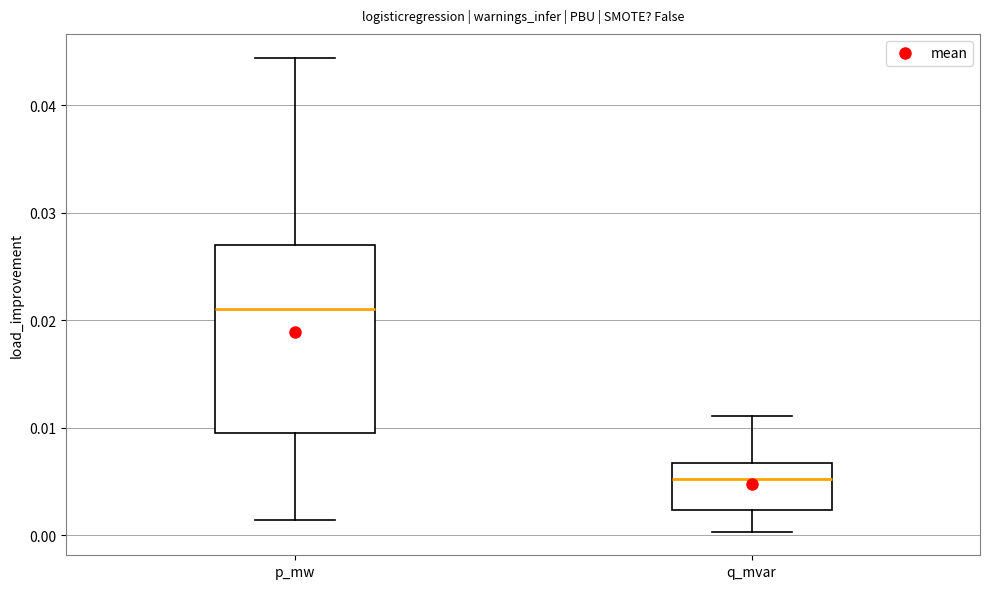

Which box is the tallest, from its lower edge to its upper edge?

p_mw